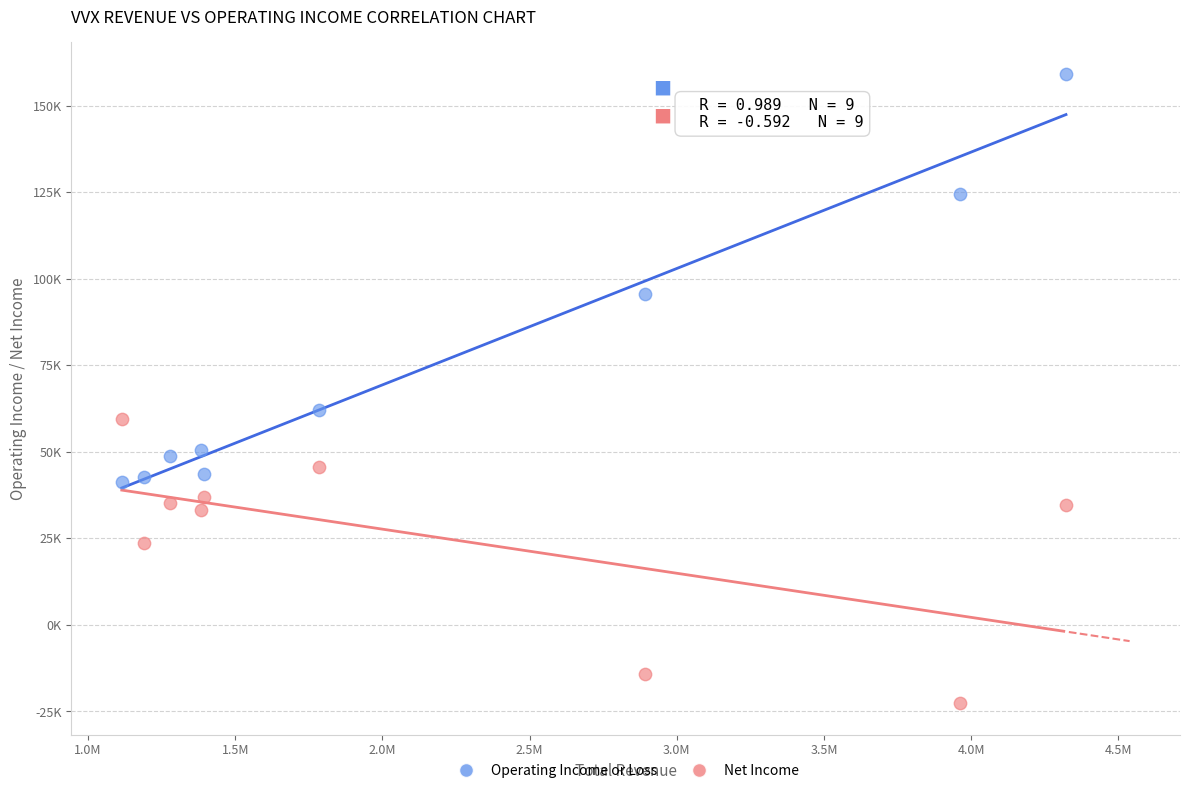

What are all the series names shown in the legend?

Operating Income or Loss, Net Income